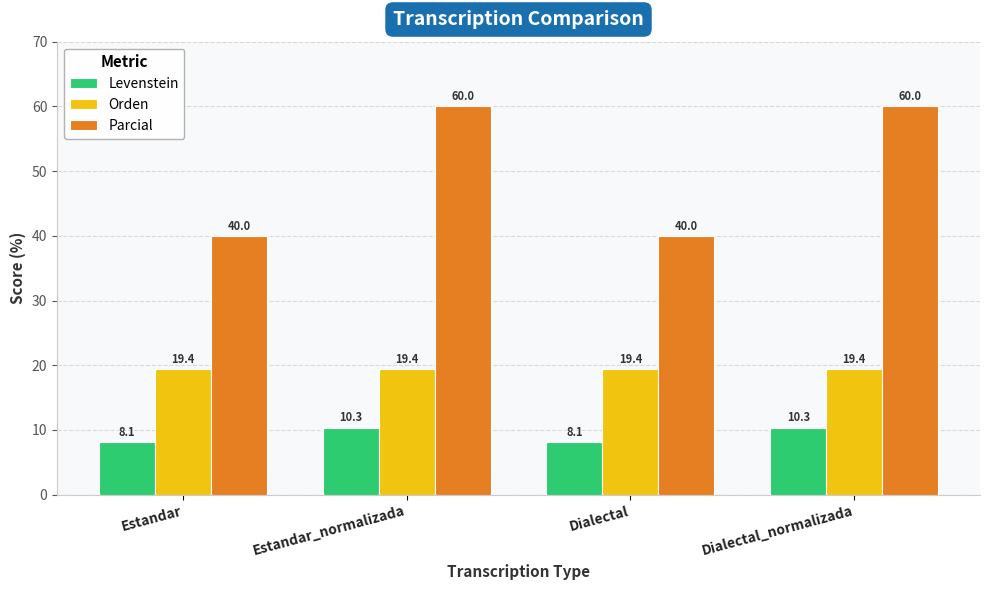

At how many categories does at least one series exceed 59?

2